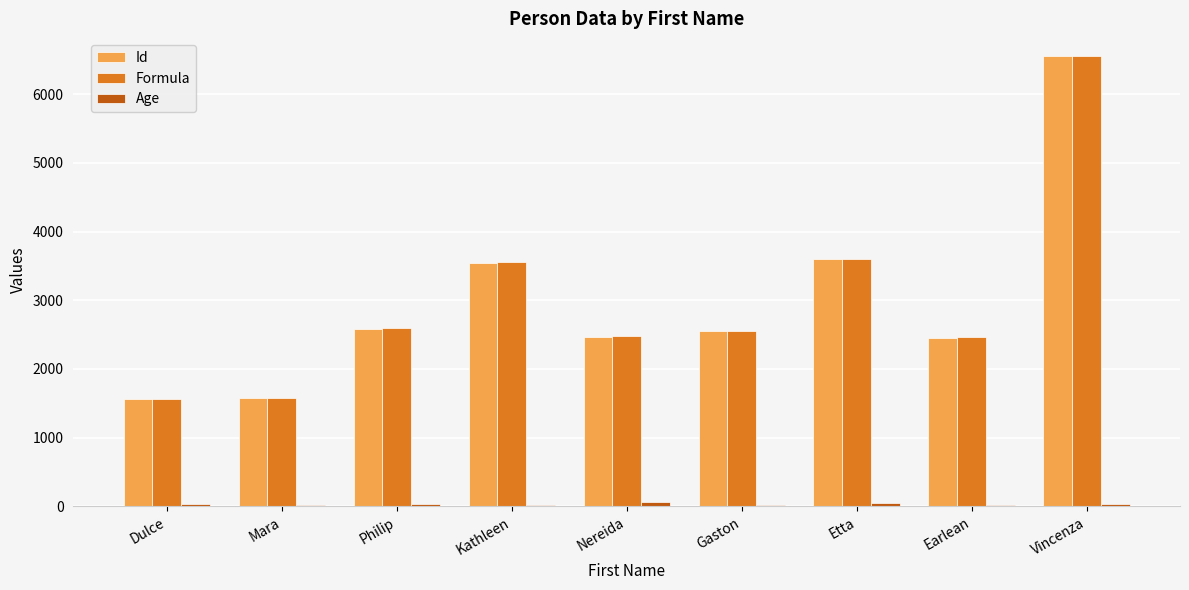

How many series are shown in this chart?

3